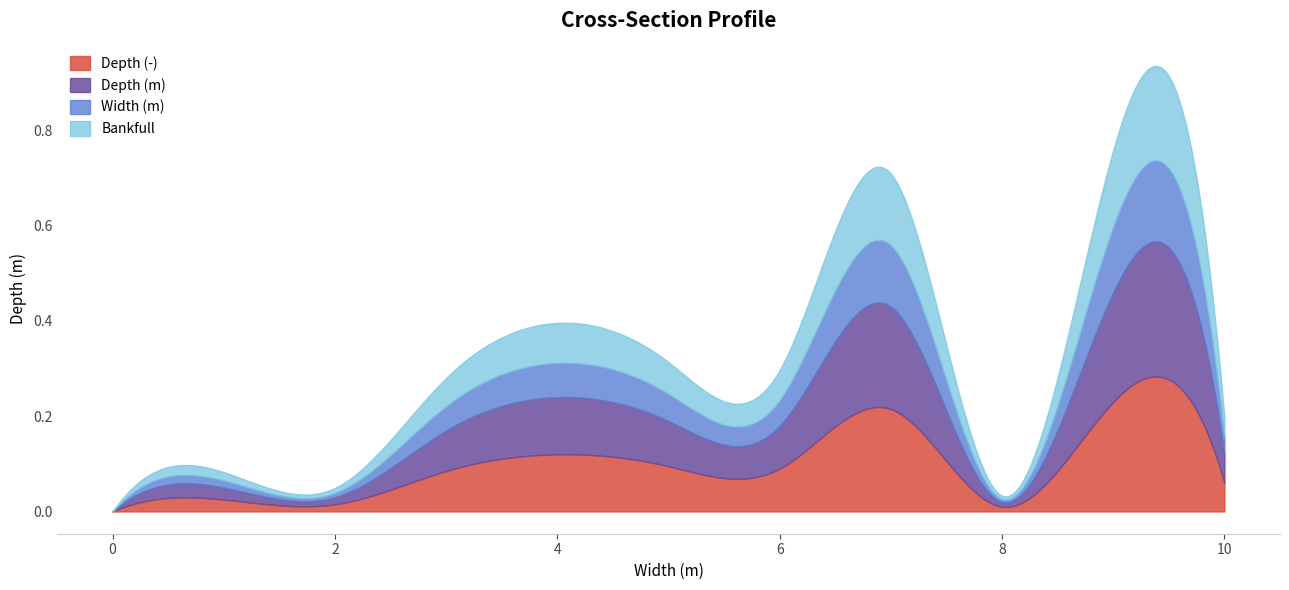

True or false: Depth (m) and Depth (-) intersect in this chart.

False